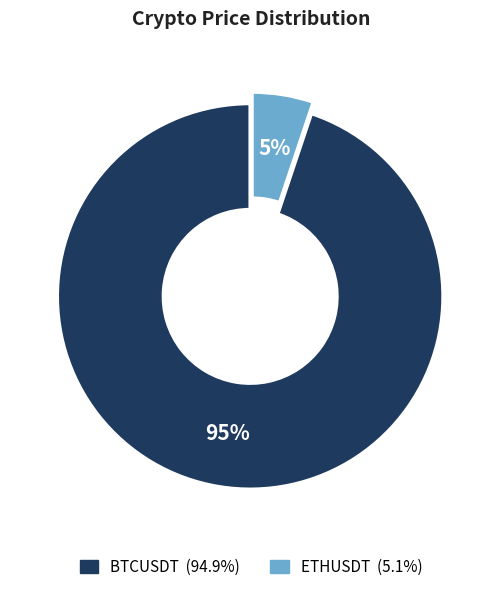

How many slices are in this pie chart?

2